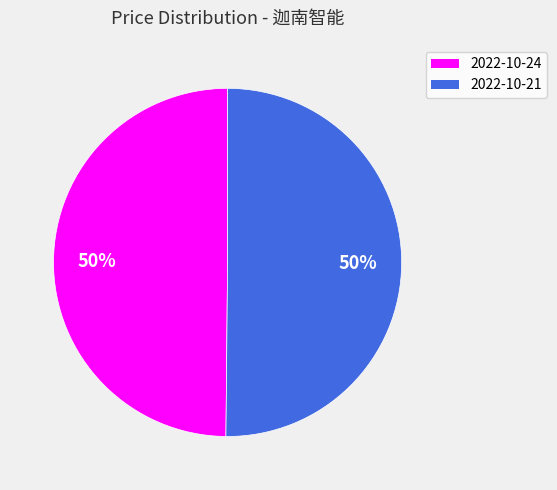

Is the sum of 2022-10-24 and 2022-10-21 greater than half?

Yes